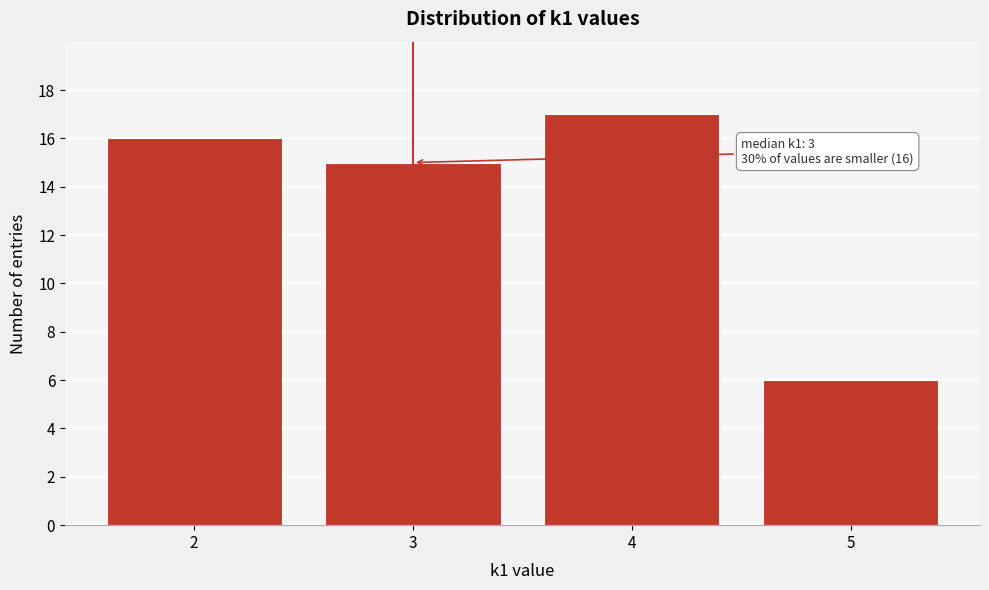

Reading left to right, what are all the values shown in this chart?

16	15	17	6